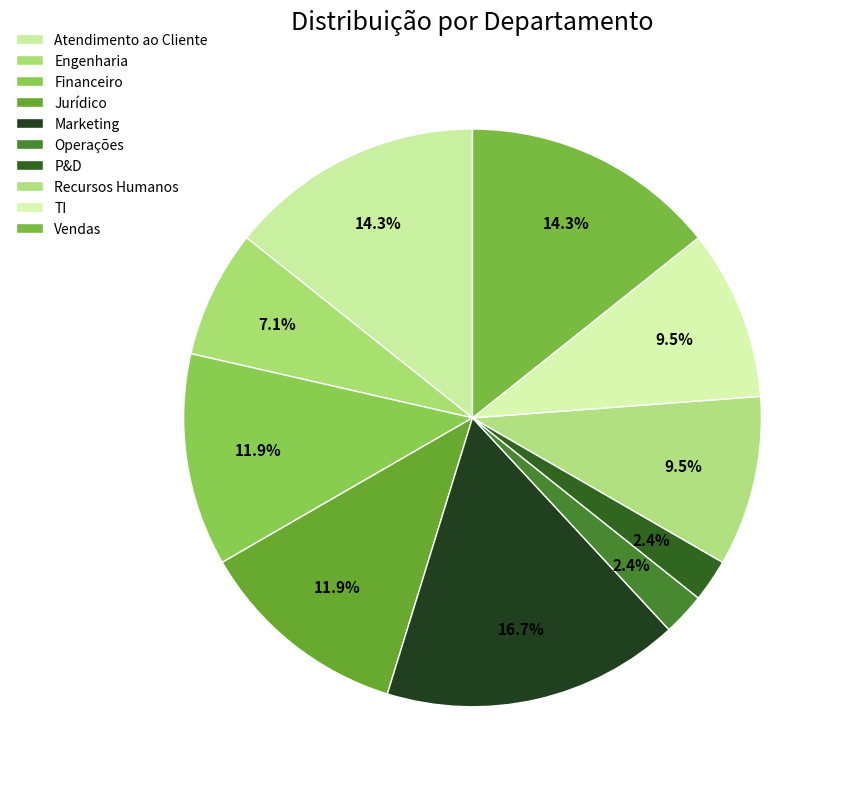

What is the change in value from Engenharia to Jurídico?

+2